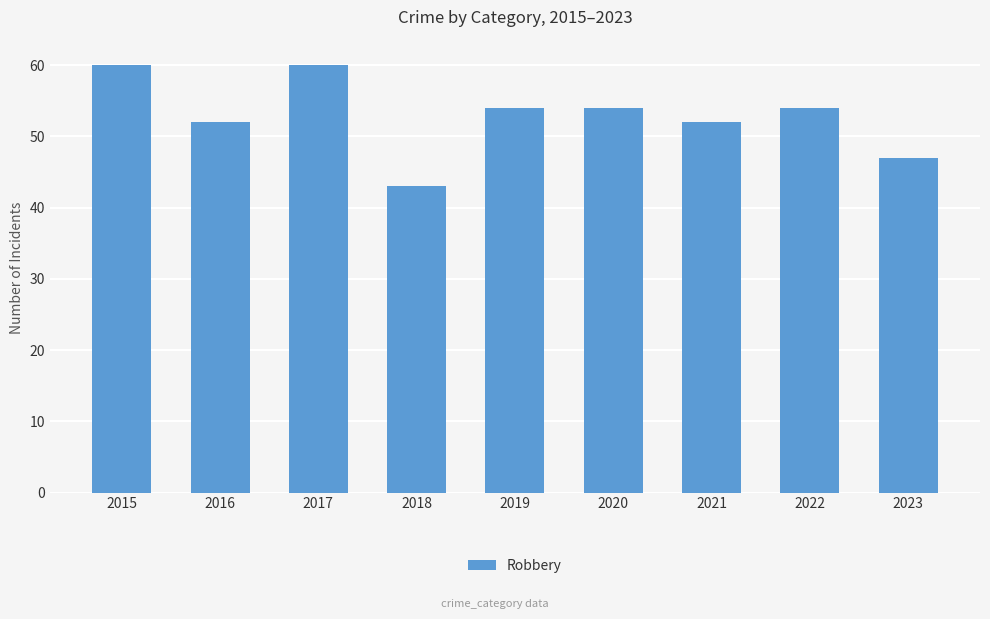

Are the bars horizontal?

No